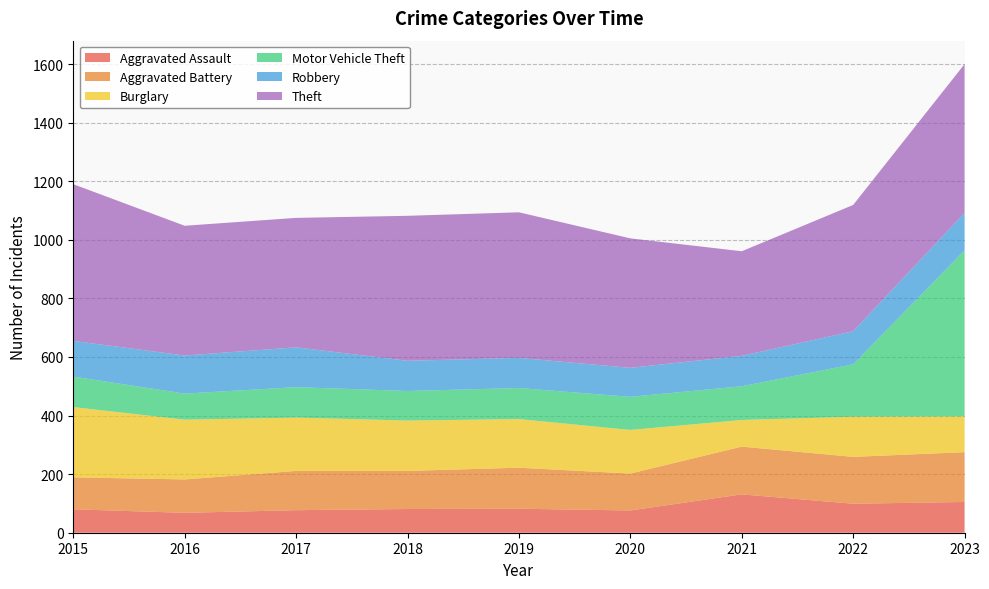

Reading right to left, what are all the values shown in this chart?

Aggravated Assault: 2023=105	2022=99	2021=131	2020=76	2019=82	2018=81	2017=77	2016=68	2015=80
Aggravated Battery: 2023=170	2022=160	2021=163	2020=126	2019=140	2018=130	2017=134	2016=114	2015=109
Burglary: 2023=122	2022=137	2021=91	2020=149	2019=166	2018=172	2017=182	2016=204	2015=240
Motor Vehicle Theft: 2023=567	2022=179	2021=115	2020=113	2019=106	2018=101	2017=104	2016=89	2015=104
Robbery: 2023=128	2022=113	2021=104	2020=99	2019=103	2018=103	2017=136	2016=130	2015=122
Theft: 2023=508	2022=431	2021=357	2020=442	2019=497	2018=495	2017=442	2016=443	2015=535